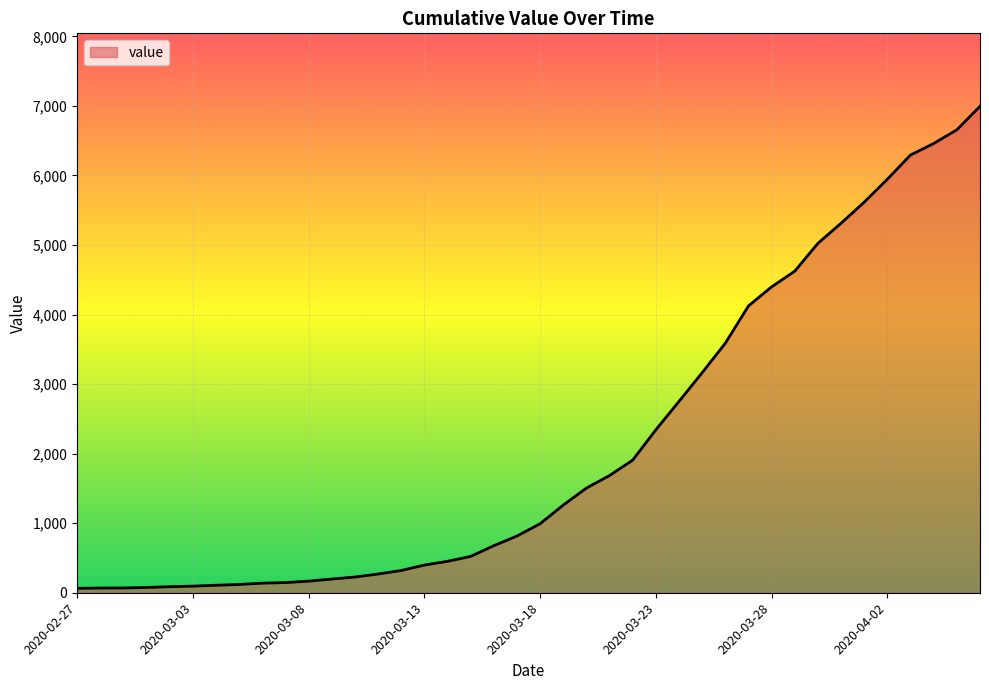

What is the difference between the maximum and minimum values?

6931